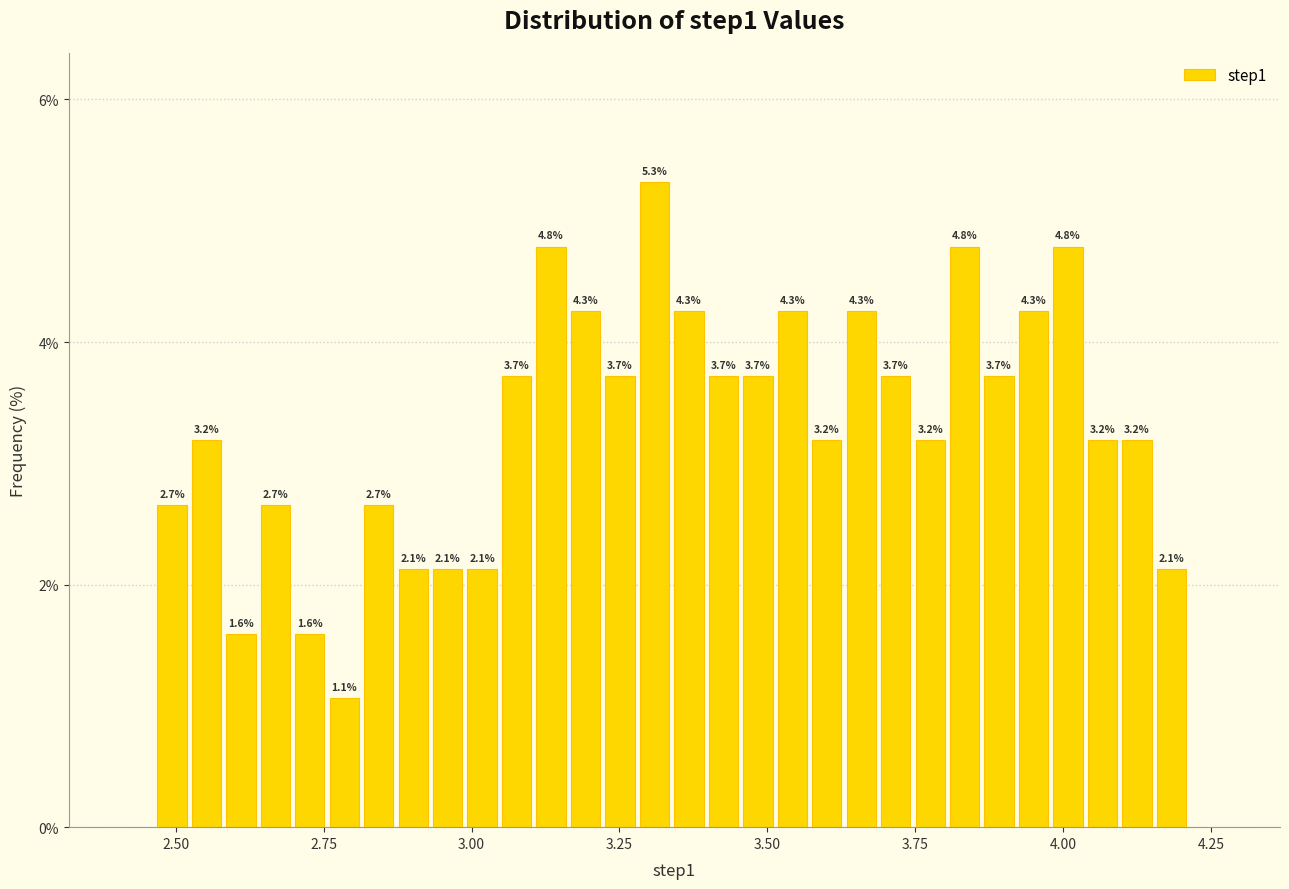

Read against the x-axis, roughly where is the centre of the tallest bar?

3.30